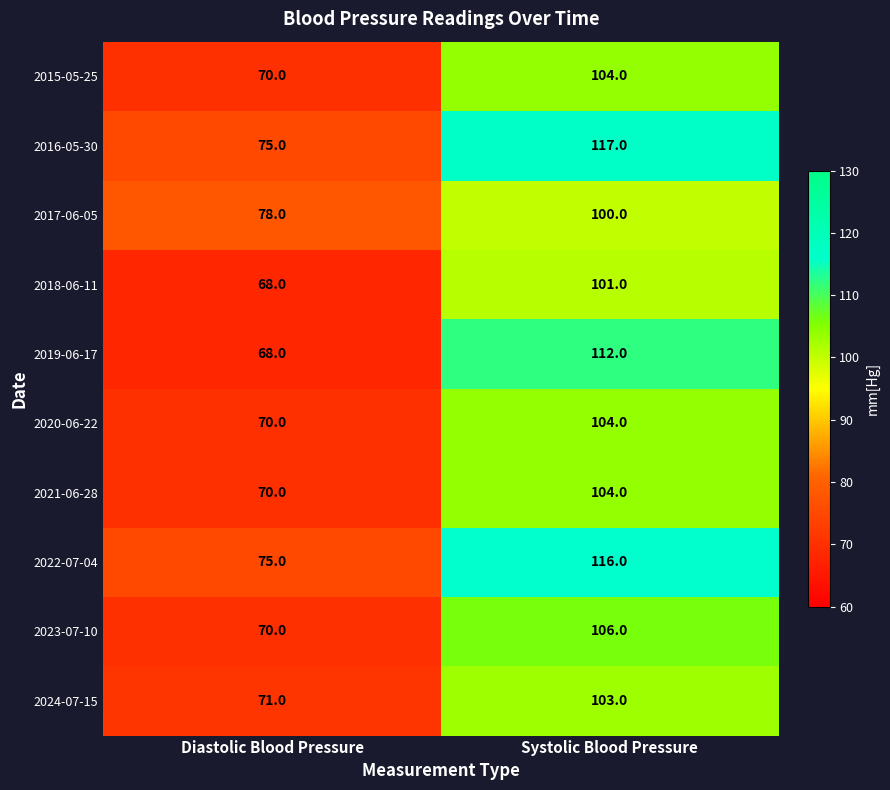

At which category is the sum across all series the highest?

Systolic Blood Pressure